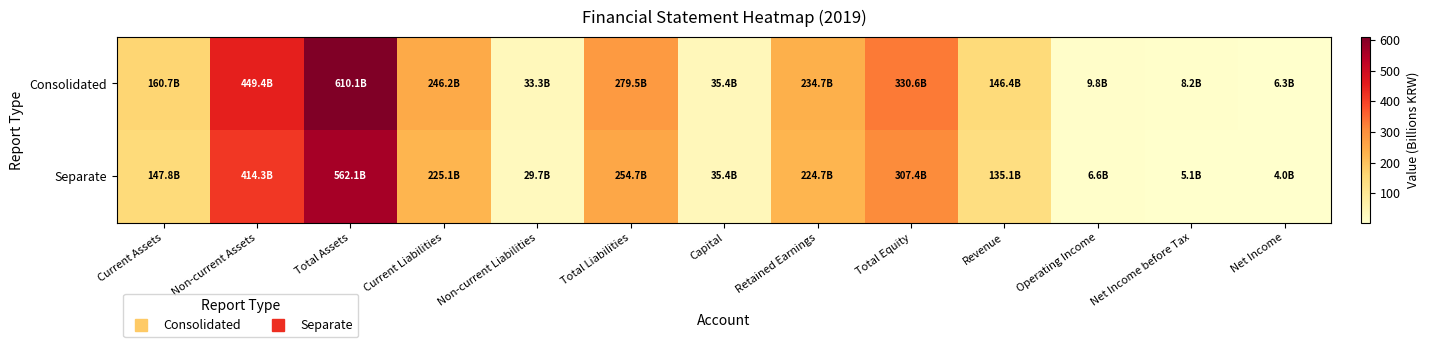

List the series in order of their overall mean, highest first.

Consolidated, Separate